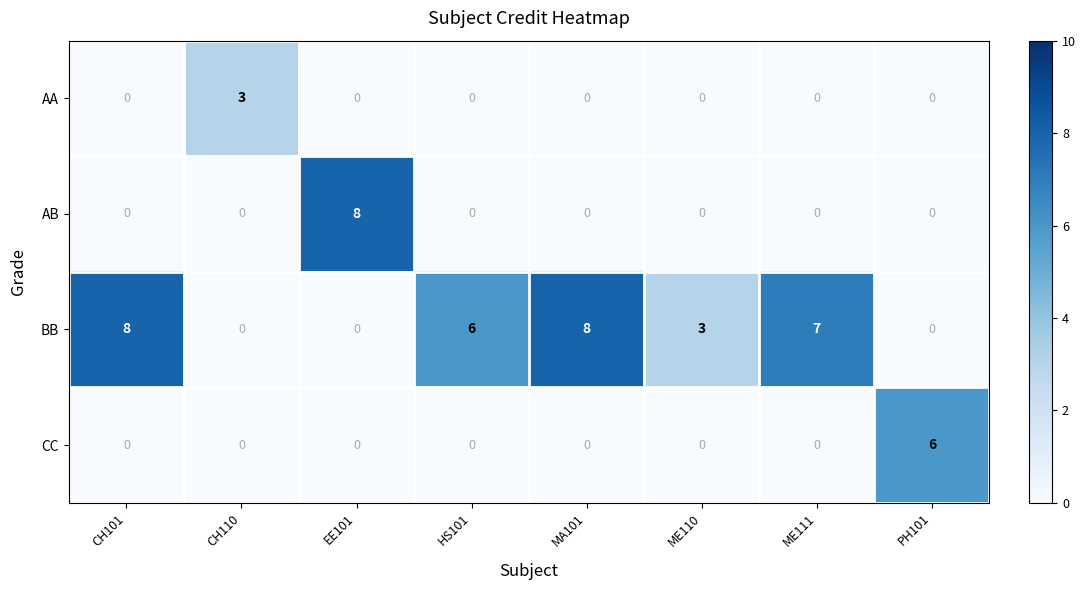

What is the difference between the highest and lowest values at PH101?

6